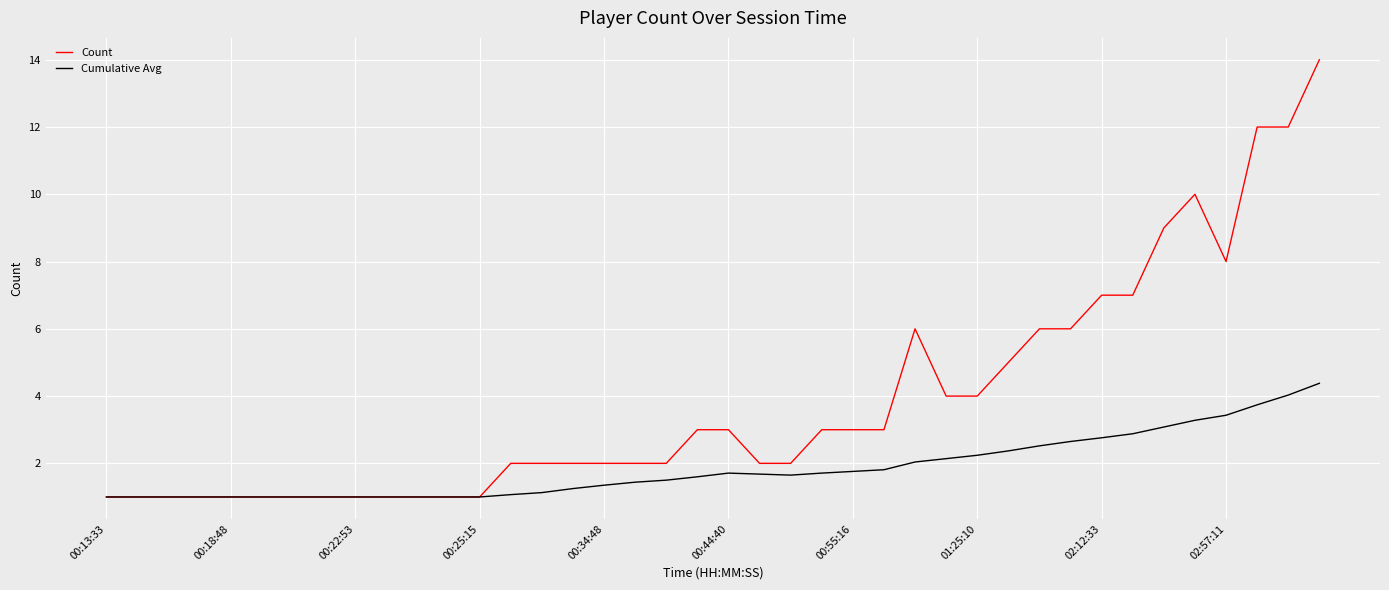

What is the lowest value of the Cumulative Avg series?

1.0